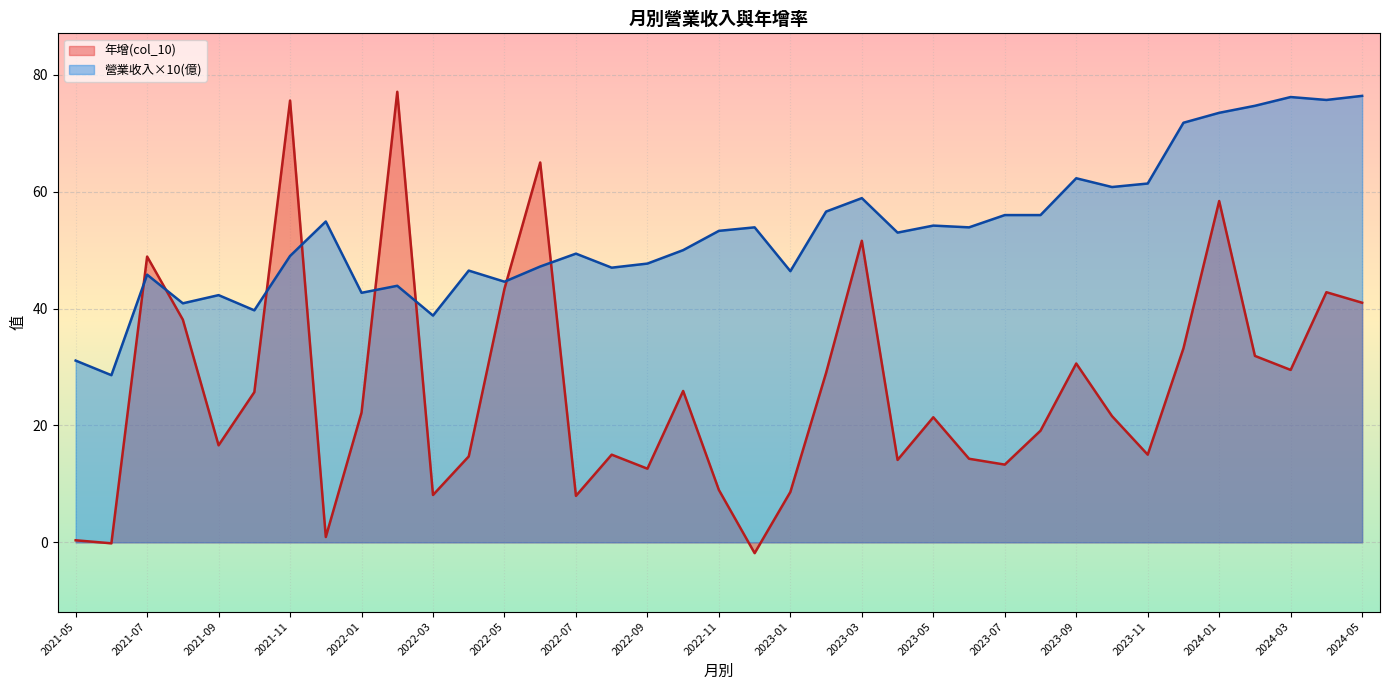

The 營業收入(億) series shows 7.2 at 2023-12. True or false?

True